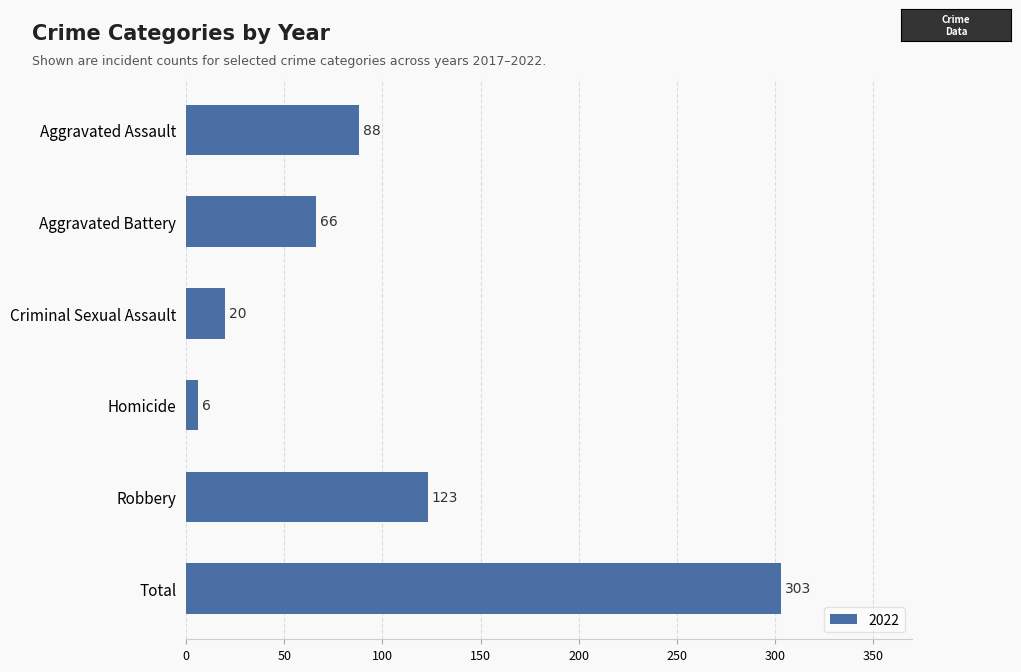

Reading bottom to top, list all the values displayed in this chart.

Total=303	Robbery=123	Homicide=6	Criminal Sexual Assault=20	Aggravated Battery=66	Aggravated Assault=88